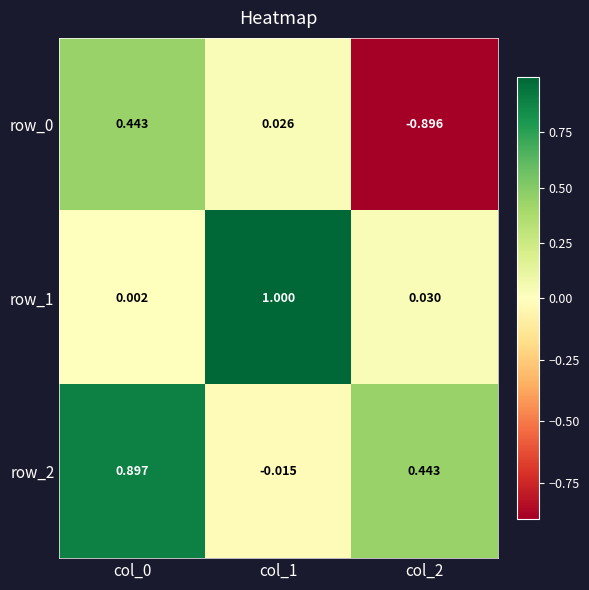

Is the value of row_2 at col_0 greater than the value of row_1 at col_1?

No